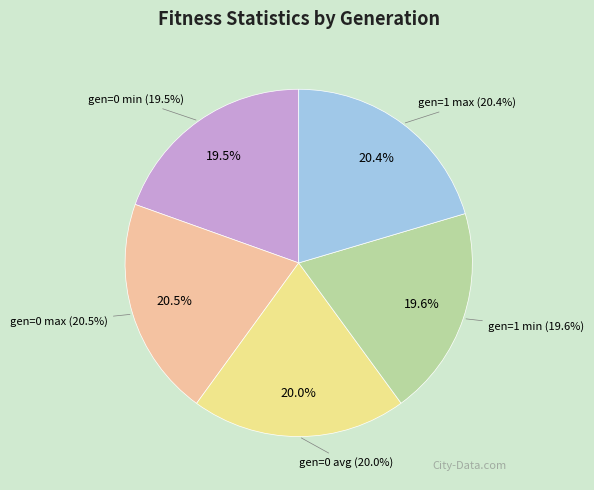

To the nearest percent, what is the combined percentage of gen=0 avg and gen=0 min?

40%